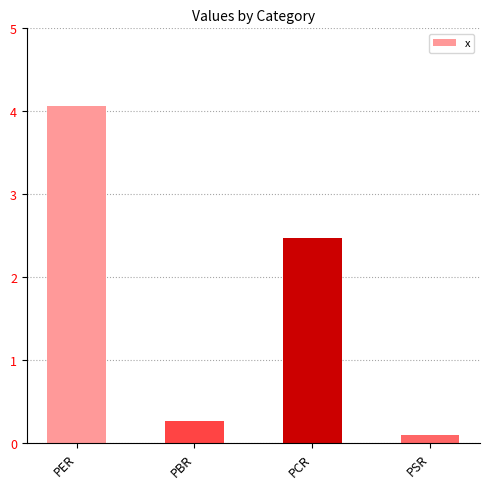

What is the label of the 4th bar from the right?

PER